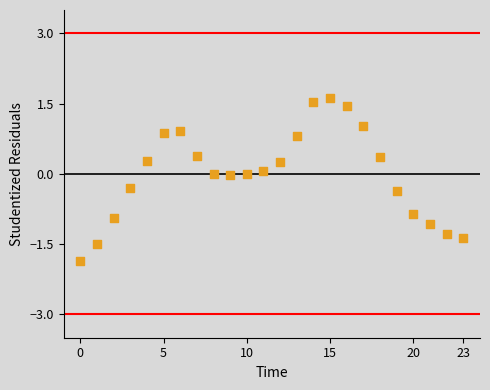

What is the range of Y values (max minus min)?

3.5